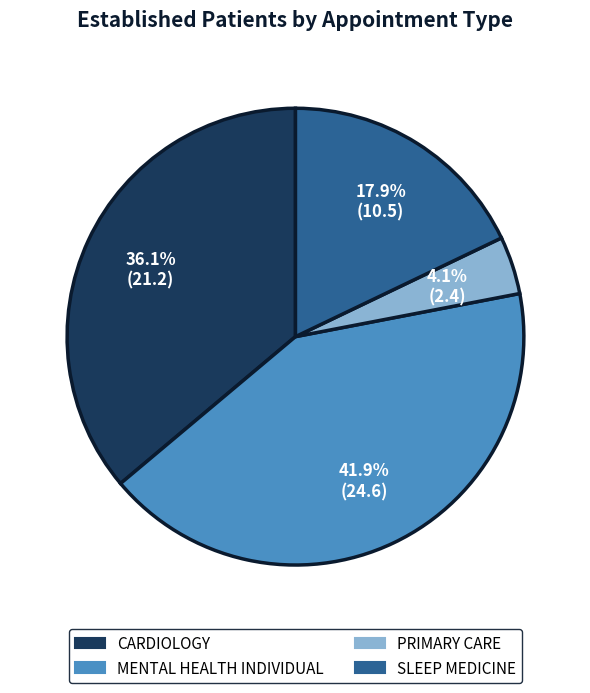

Does SLEEP MEDICINE represent more than half of the total?

No